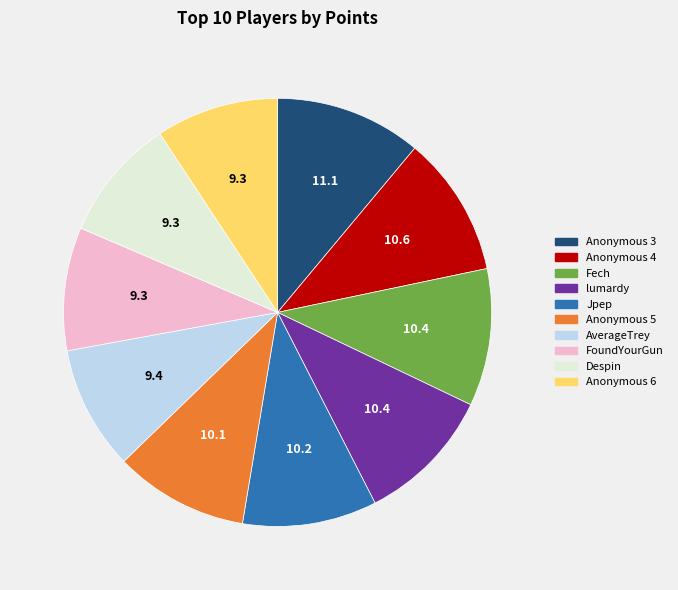

Is there any slice that represents more than half of the pie?

No